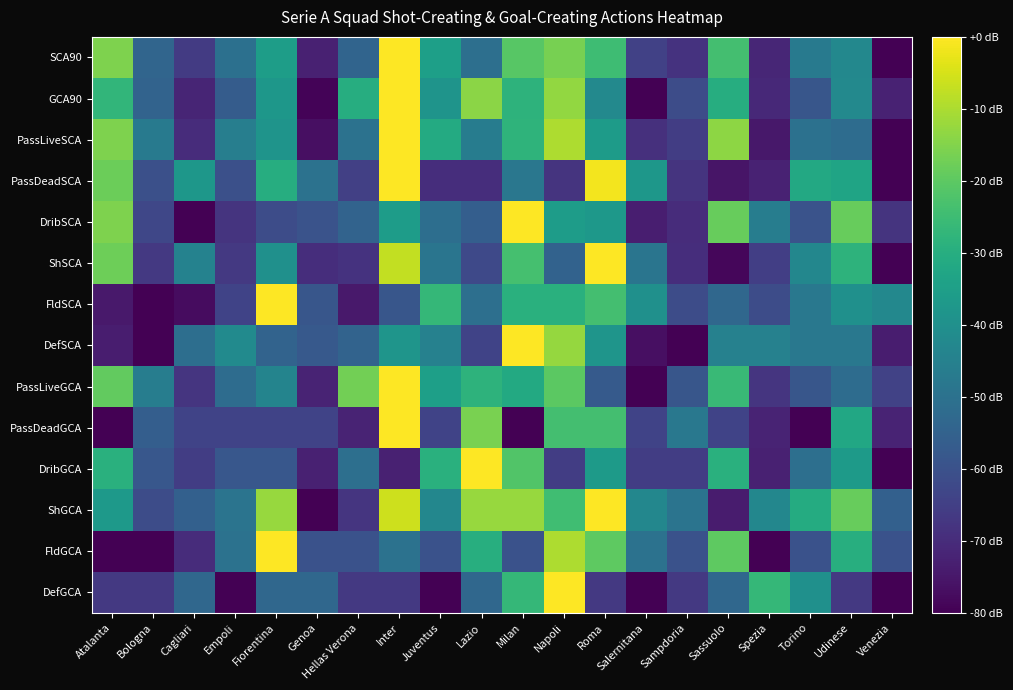

Reading left to right, extract all data points from this chart.

SCA90: Atalanta=-15.5	Bologna=-54.0	Cagliari=-66.2	Empoli=-50.5	Fiorentina=-35.3	Genoa=-72.7	Hellas Verona=-54.1	Inter=0.0	Juventus=-35.0	Lazio=-50.6	Milan=-20.8	Napoli=-16.5	Roma=-24.8	Salernitana=-64.5	Sampdoria=-68.2	Sassuolo=-24.0	Spezia=-71.5	Torino=-46.9	Udinese=-42.5	Venezia=-80.0
GCA90: Atalanta=-27.3	Bologna=-54.5	Cagliari=-71.7	Empoli=-56.7	Fiorentina=-37.7	Genoa=-79.3	Hellas Verona=-30.1	Inter=0.0	Juventus=-38.7	Lazio=-14.0	Milan=-28.3	Napoli=-12.9	Roma=-42.3	Salernitana=-80.0	Sampdoria=-61.3	Sassuolo=-30.1	Spezia=-70.7	Torino=-58.5	Udinese=-42.3	Venezia=-72.5
PassLiveSCA: Atalanta=-15.6	Bologna=-47.3	Cagliari=-69.8	Empoli=-45.8	Fiorentina=-38.5	Genoa=-76.9	Hellas Verona=-49.8	Inter=0.0	Juventus=-31.2	Lazio=-46.5	Milan=-27.9	Napoli=-9.8	Roma=-36.2	Salernitana=-69.0	Sampdoria=-65.4	Sassuolo=-13.5	Spezia=-75.0	Torino=-50.2	Udinese=-51.9	Venezia=-80.0
PassDeadSCA: Atalanta=-18.1	Bologna=-60.4	Cagliari=-37.7	Empoli=-60.4	Fiorentina=-30.2	Genoa=-49.8	Hellas Verona=-64.9	Inter=0.0	Juventus=-69.4	Lazio=-69.4	Milan=-48.3	Napoli=-67.9	Roma=-1.5	Salernitana=-37.7	Sampdoria=-67.9	Sassuolo=-75.5	Spezia=-72.5	Torino=-31.7	Udinese=-33.2	Venezia=-80.0
DribSCA: Atalanta=-15.3	Bologna=-63.0	Cagliari=-80.0	Empoli=-68.1	Fiorentina=-61.3	Genoa=-59.6	Hellas Verona=-54.5	Inter=-35.7	Juventus=-51.1	Lazio=-56.2	Milan=0.0	Napoli=-35.7	Roma=-37.4	Salernitana=-73.2	Sampdoria=-69.8	Sassuolo=-18.7	Spezia=-46.0	Torino=-59.6	Udinese=-18.7	Venezia=-68.1
ShSCA: Atalanta=-17.8	Bologna=-66.7	Cagliari=-44.4	Empoli=-66.7	Fiorentina=-40.0	Genoa=-69.6	Hellas Verona=-68.1	Inter=-7.4	Juventus=-48.9	Lazio=-62.2	Milan=-23.7	Napoli=-54.8	Roma=0.0	Salernitana=-48.9	Sampdoria=-69.6	Sassuolo=-78.5	Spezia=-65.2	Torino=-43.0	Udinese=-28.1	Venezia=-80.0
FldSCA: Atalanta=-74.7	Bologna=-80.0	Cagliari=-77.3	Empoli=-64.0	Fiorentina=0.0	Genoa=-58.7	Hellas Verona=-74.7	Inter=-58.7	Juventus=-26.7	Lazio=-50.7	Milan=-29.3	Napoli=-29.3	Roma=-24.0	Salernitana=-40.0	Sampdoria=-61.3	Sassuolo=-53.3	Spezia=-61.3	Torino=-48.0	Udinese=-40.0	Venezia=-42.7
DefSCA: Atalanta=-73.6	Bologna=-80.0	Cagliari=-51.2	Empoli=-41.6	Fiorentina=-54.4	Genoa=-57.6	Hellas Verona=-54.4	Inter=-38.4	Juventus=-44.8	Lazio=-64.0	Milan=0.0	Napoli=-12.8	Roma=-38.4	Salernitana=-76.8	Sampdoria=-80.0	Sassuolo=-44.8	Spezia=-44.8	Torino=-48.0	Udinese=-48.0	Venezia=-73.6
PassLiveGCA: Atalanta=-19.2	Bologna=-46.2	Cagliari=-67.6	Empoli=-51.8	Fiorentina=-43.9	Genoa=-72.1	Hellas Verona=-16.9	Inter=0.0	Juventus=-34.9	Lazio=-28.2	Milan=-31.5	Napoli=-20.3	Roma=-57.5	Salernitana=-80.0	Sampdoria=-58.6	Sassuolo=-25.9	Spezia=-67.6	Torino=-58.6	Udinese=-51.8	Venezia=-64.2
PassDeadGCA: Atalanta=-80.0	Bologna=-56.0	Cagliari=-64.0	Empoli=-64.0	Fiorentina=-64.0	Genoa=-64.0	Hellas Verona=-72.0	Inter=0.0	Juventus=-64.0	Lazio=-16.0	Milan=-80.0	Napoli=-24.0	Roma=-24.0	Salernitana=-64.0	Sampdoria=-48.0	Sassuolo=-64.0	Spezia=-72.0	Torino=-80.0	Udinese=-32.0	Venezia=-72.0
DribGCA: Atalanta=-29.1	Bologna=-58.2	Cagliari=-65.5	Empoli=-58.2	Fiorentina=-58.2	Genoa=-72.7	Hellas Verona=-50.9	Inter=-72.7	Juventus=-29.1	Lazio=0.0	Milan=-21.8	Napoli=-65.5	Roma=-36.4	Salernitana=-65.5	Sampdoria=-65.5	Sassuolo=-29.1	Spezia=-72.7	Torino=-50.9	Udinese=-36.4	Venezia=-80.0
ShGCA: Atalanta=-36.9	Bologna=-61.5	Cagliari=-55.4	Empoli=-49.2	Fiorentina=-12.3	Genoa=-80.0	Hellas Verona=-67.7	Inter=-6.2	Juventus=-43.1	Lazio=-12.3	Milan=-12.3	Napoli=-24.6	Roma=0.0	Salernitana=-43.1	Sampdoria=-49.2	Sassuolo=-73.8	Spezia=-43.1	Torino=-30.8	Udinese=-18.5	Venezia=-55.4
FldGCA: Atalanta=-80.0	Bologna=-80.0	Cagliari=-70.0	Empoli=-50.0	Fiorentina=0.0	Genoa=-60.0	Hellas Verona=-60.0	Inter=-50.0	Juventus=-60.0	Lazio=-30.0	Milan=-60.0	Napoli=-10.0	Roma=-20.0	Salernitana=-50.0	Sampdoria=-60.0	Sassuolo=-20.0	Spezia=-80.0	Torino=-60.0	Udinese=-30.0	Venezia=-60.0
DefGCA: Atalanta=-66.7	Bologna=-66.7	Cagliari=-53.3	Empoli=-80.0	Fiorentina=-53.3	Genoa=-53.3	Hellas Verona=-66.7	Inter=-66.7	Juventus=-80.0	Lazio=-53.3	Milan=-26.7	Napoli=0.0	Roma=-66.7	Salernitana=-80.0	Sampdoria=-66.7	Sassuolo=-53.3	Spezia=-26.7	Torino=-40.0	Udinese=-66.7	Venezia=-80.0